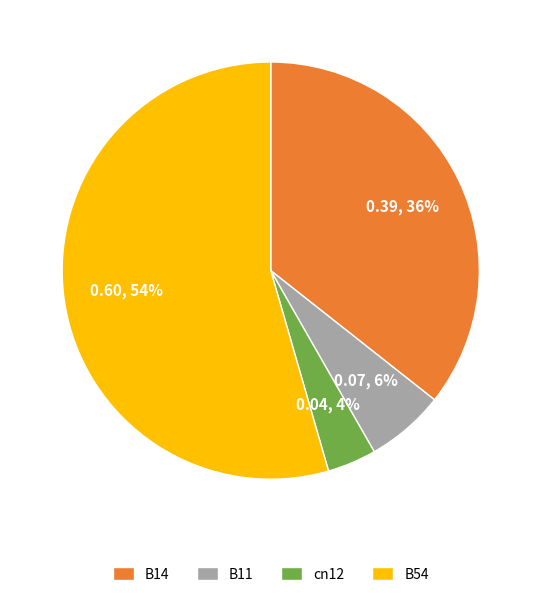

Is there a majority slice in this chart?

Yes